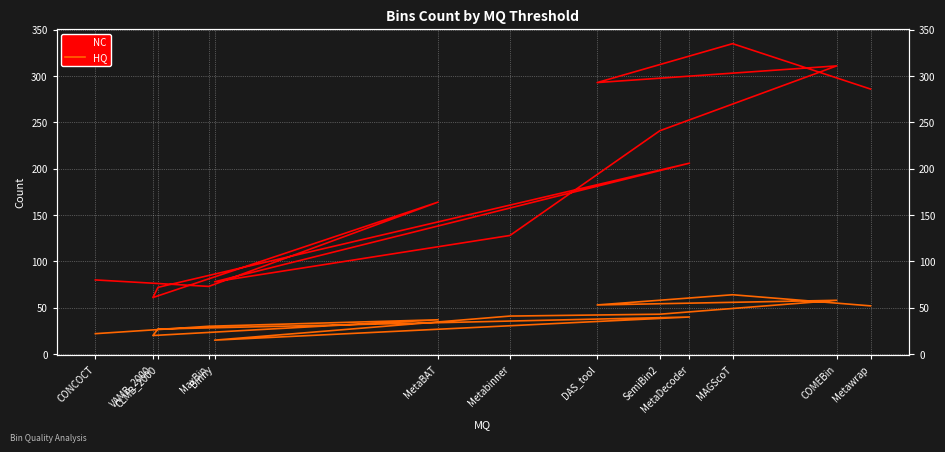

True or false: HQ and NC cross at least once.

False